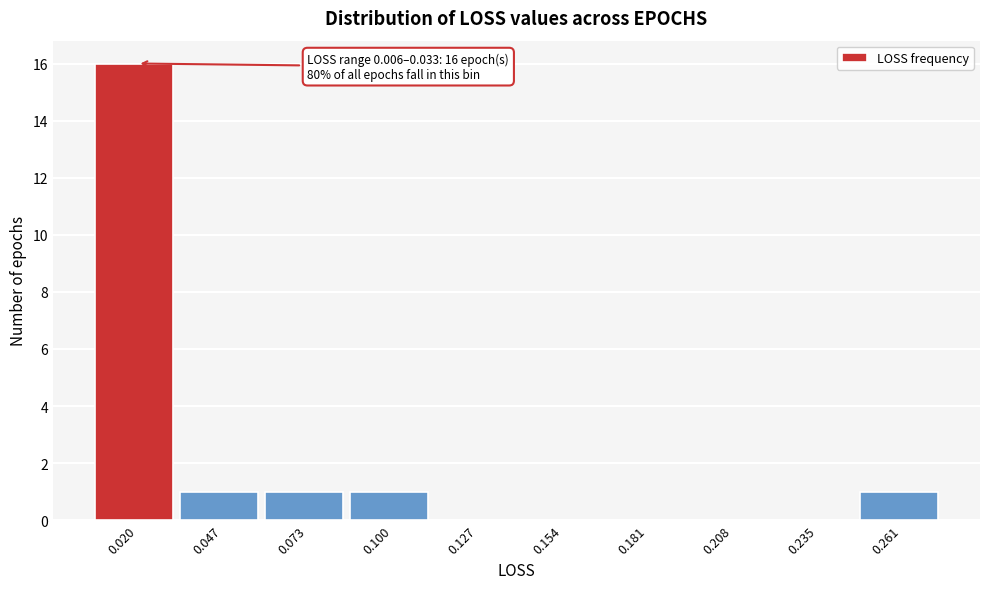

Over which range of the x-axis is the bar tallest?

0.005 to 0.035